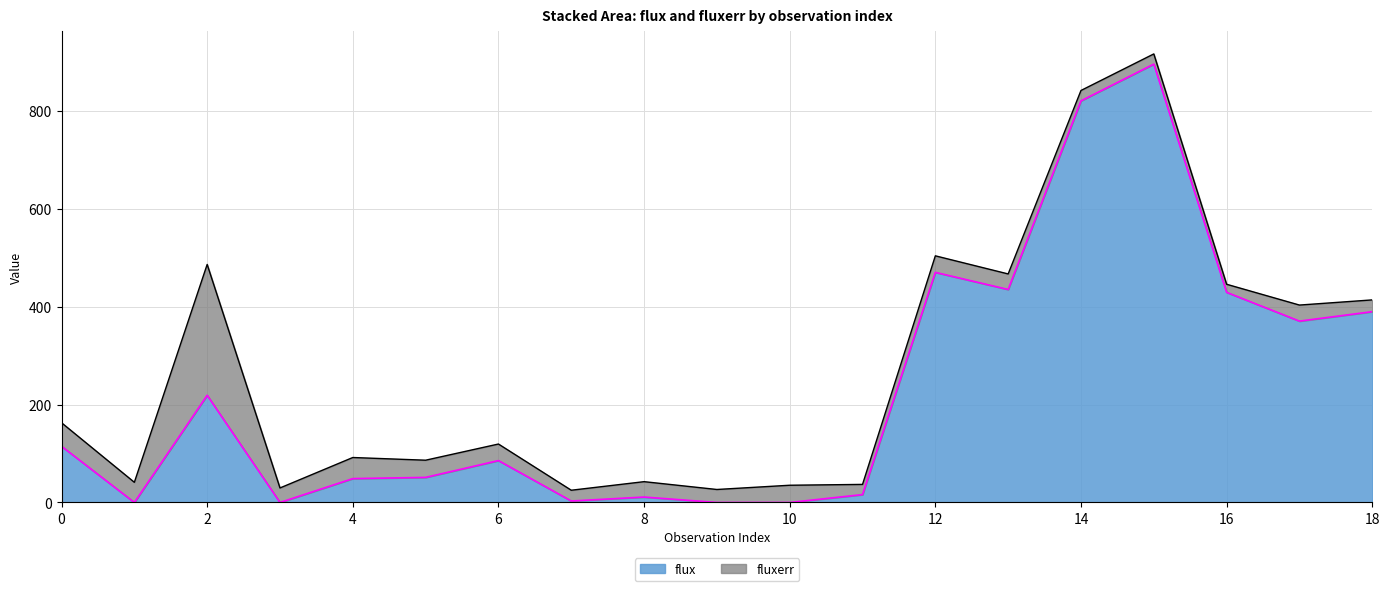

Reading left to right, extract all data points from this chart.

0=114.8	1=0.0	2=218.9	3=0.0	4=48.7	5=51.2	6=85.6	7=3.0	8=11.1	9=0.0	10=0.0	11=16.1	12=470.0	13=435.0	14=820.4	15=895.4	16=429.2	17=370.5	18=389.7